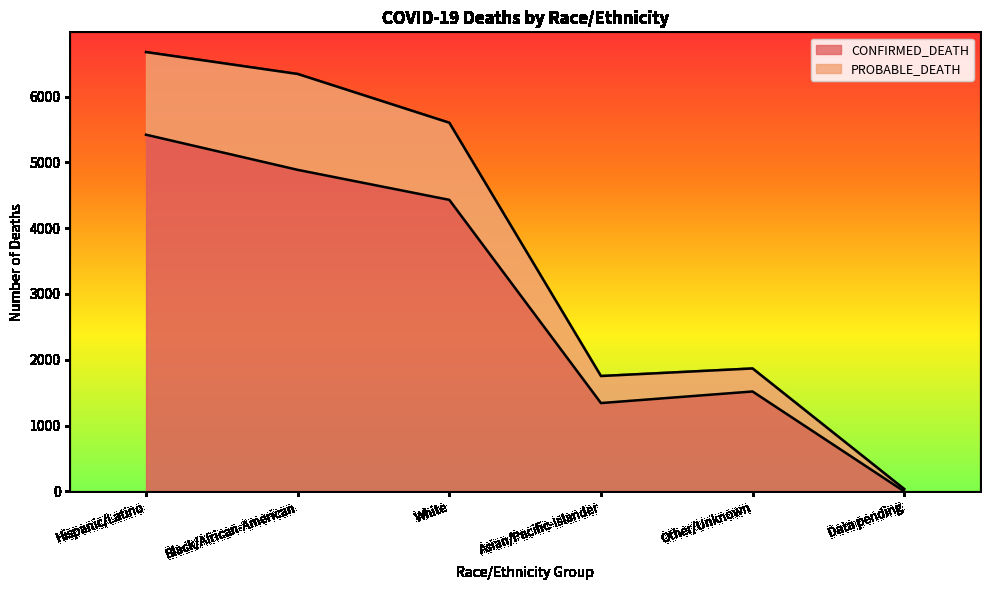

What is the difference between the maximum and minimum values in the CONFIRMED_DEATH series?

5420